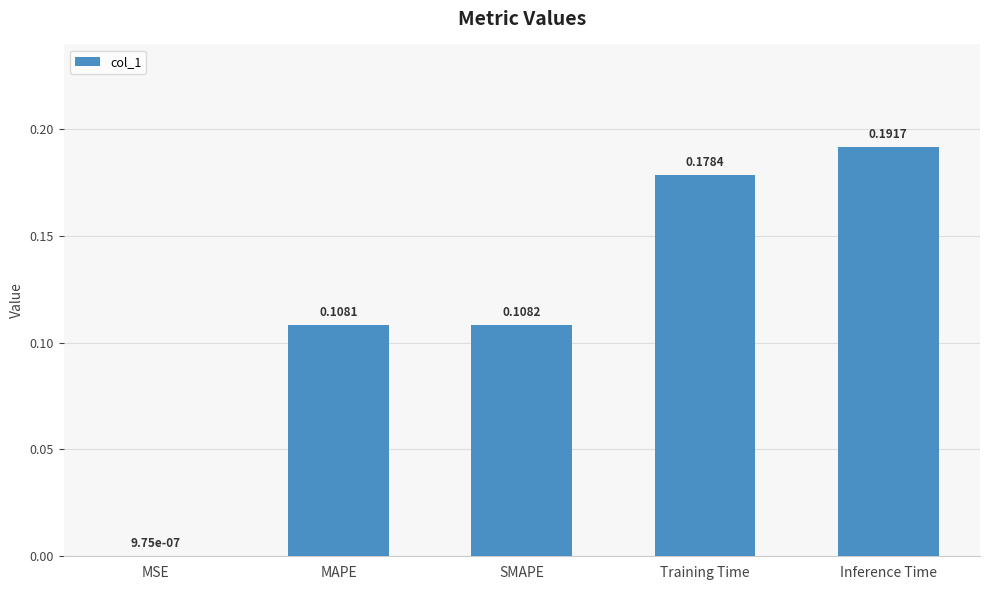

At which category does the chart reach its peak across all series?

Inference Time